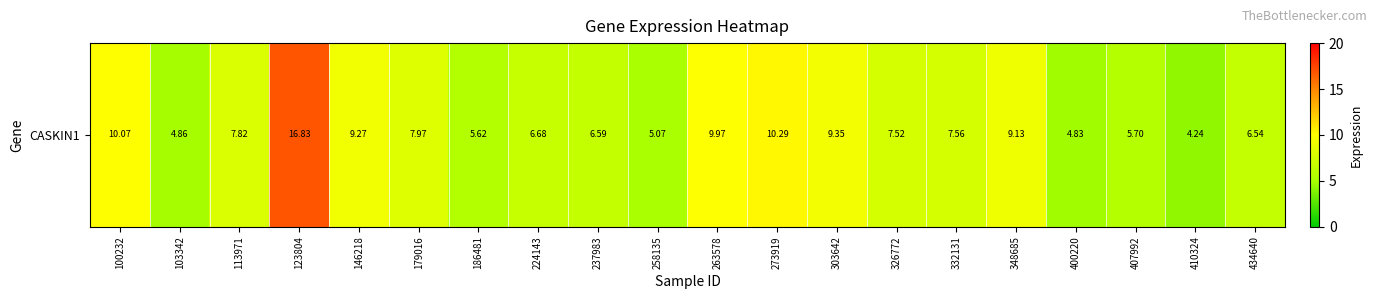

Reading left to right, extract all data points from this chart.

10.1	4.9	7.8	16.8	9.3	8.0	5.6	6.7	6.6	5.1	10.0	10.3	9.3	7.5	7.6	9.1	4.8	5.7	4.2	6.5